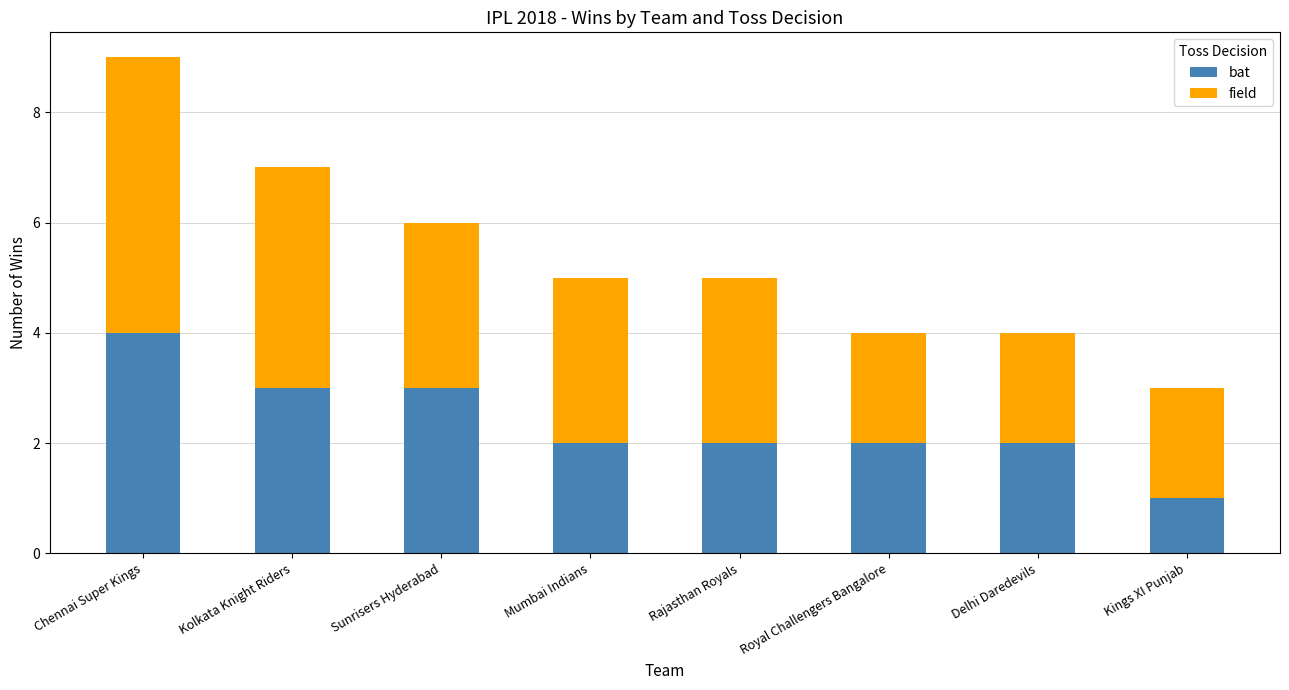

Count the number of categories in the chart.

8